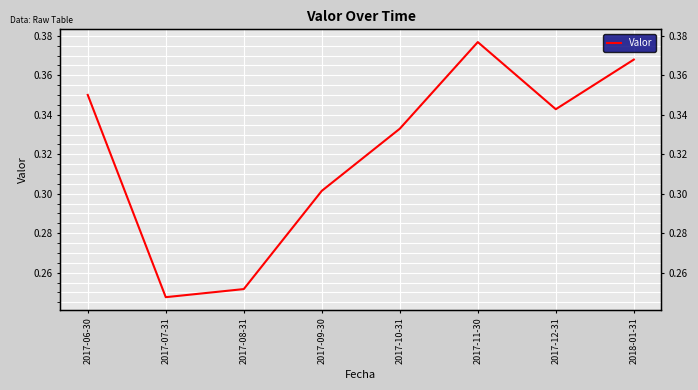

What is the value of the 4th point from the left?

0.3